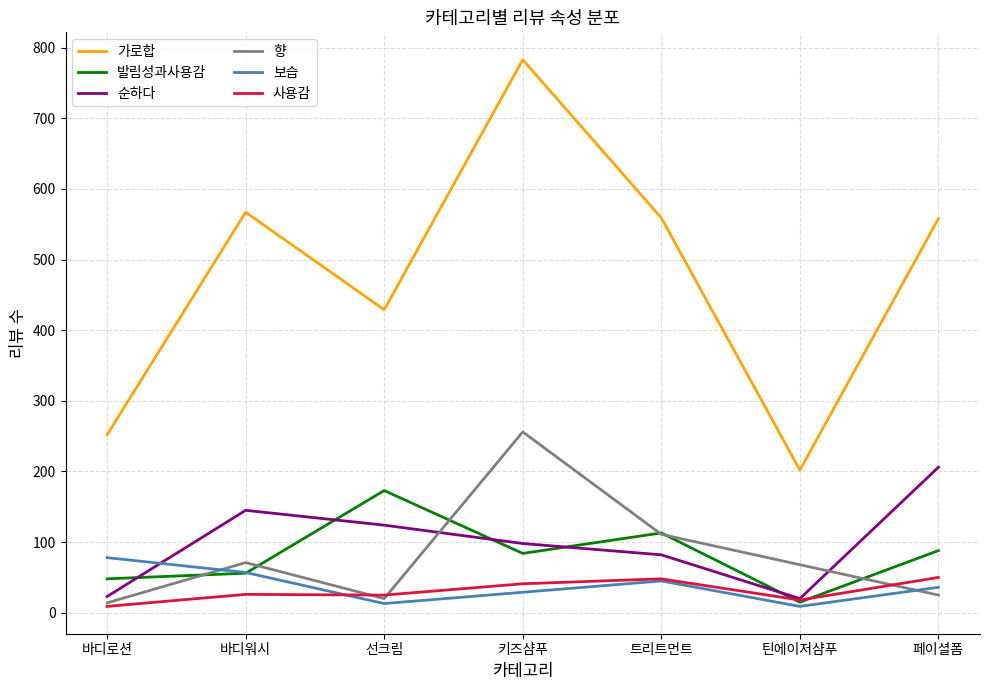

How many interior local peaks does the 향 series have?

2